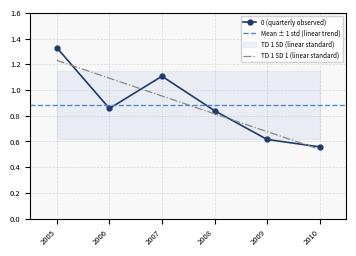

Reading right to left, transcribe all the data shown in this chart.

0.6	0.6	0.8	1.1	0.9	1.3